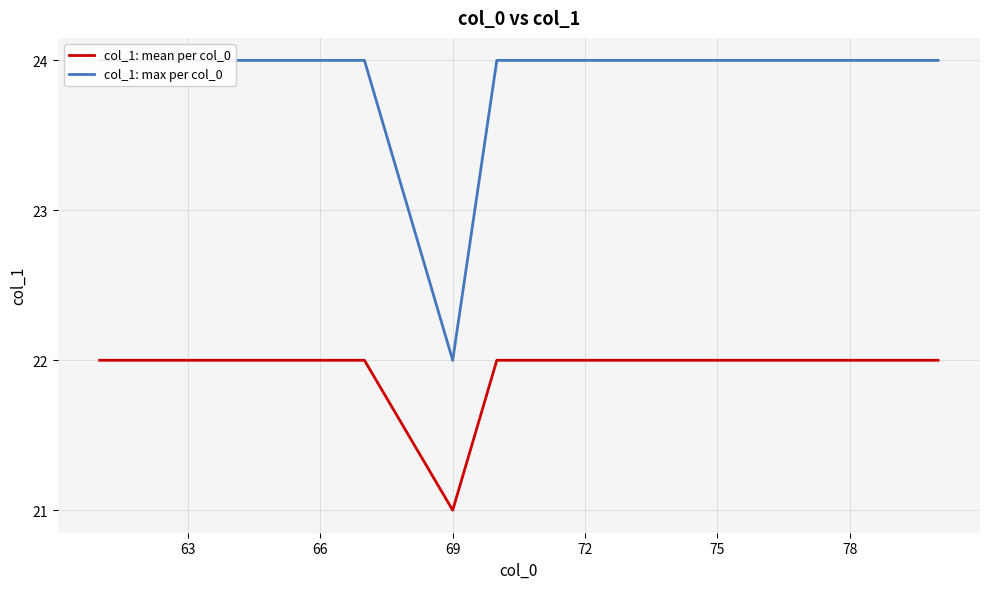

How many lines are shown in the chart?

2